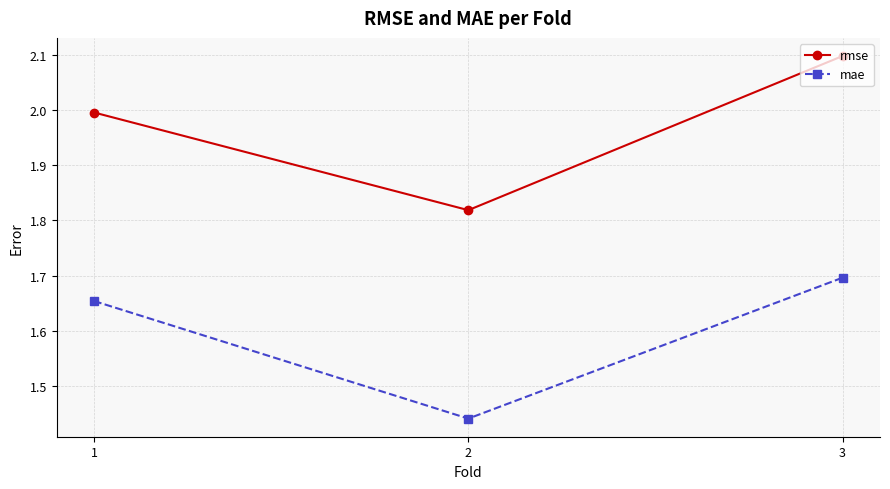

How many data points does each series have?

3